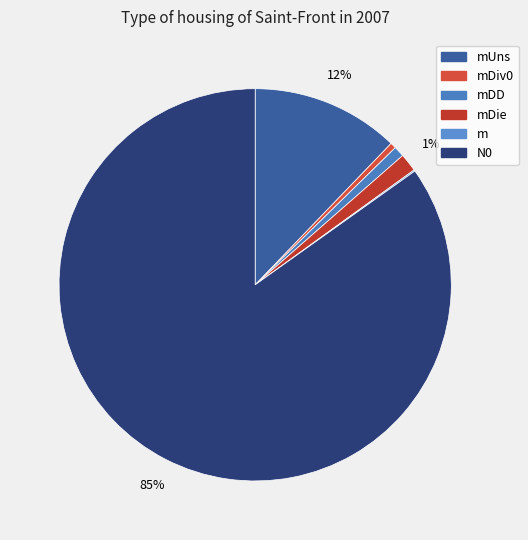

Which slice represents more than half of the pie?

N0